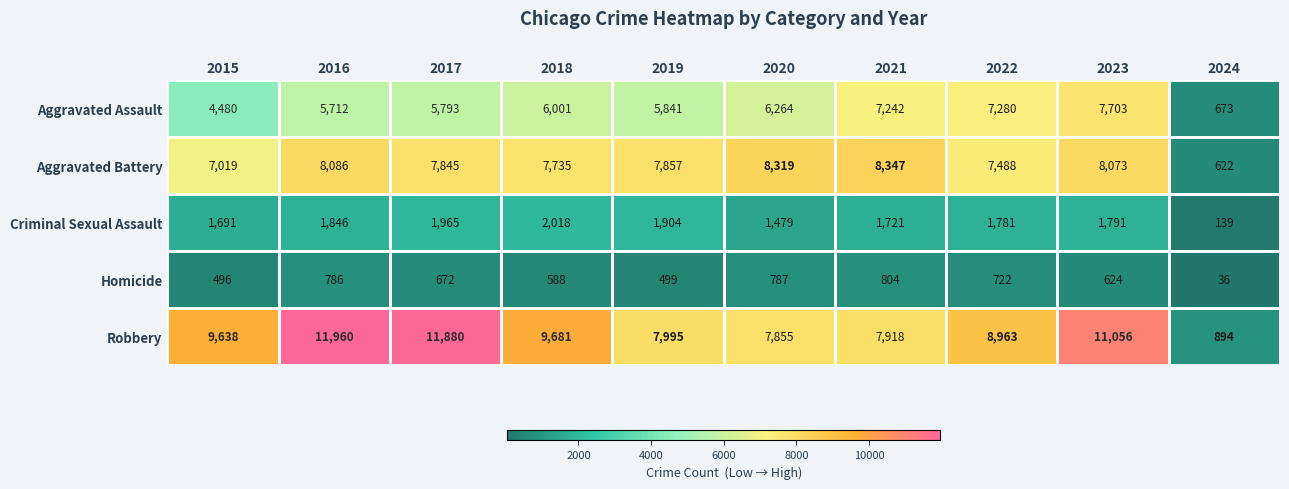

What is the greatest value displayed?

11960